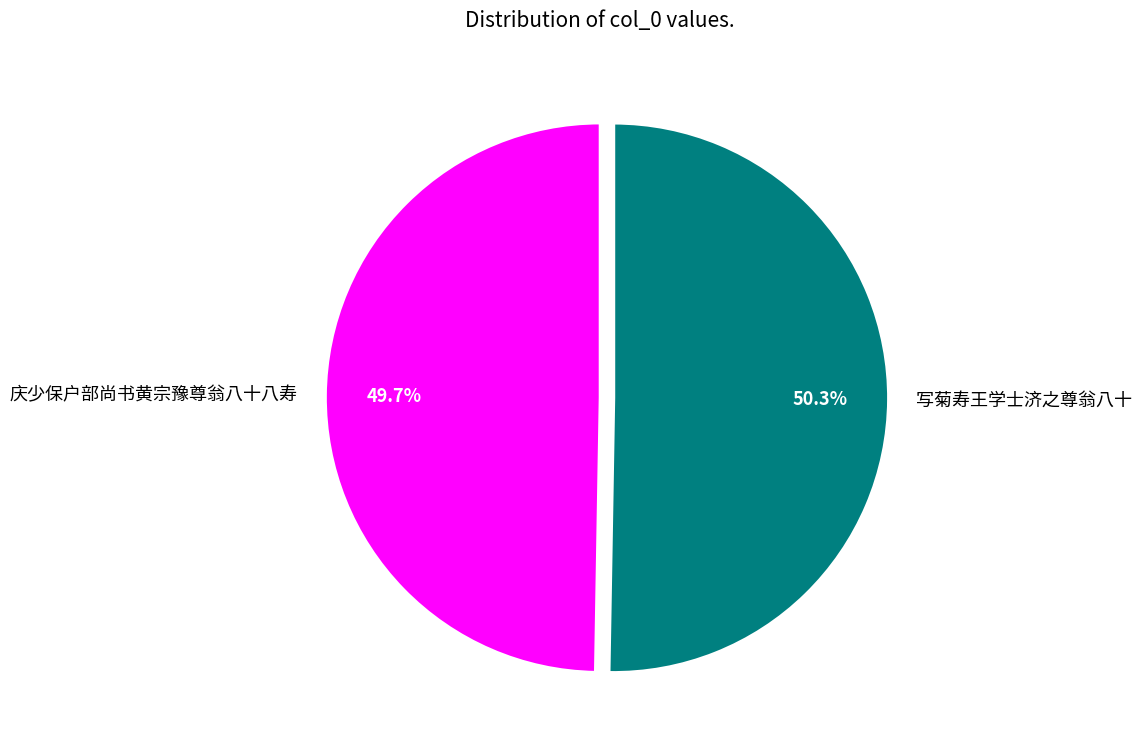

Rank the categories by value from highest to lowest.

写菊寿王学士济之尊翁八十, 庆少保户部尚书黄宗豫尊翁八十八寿